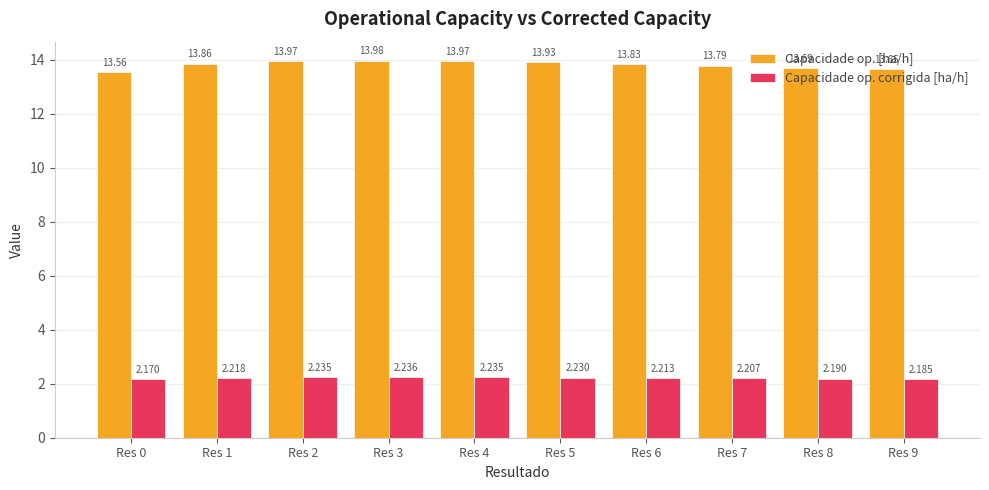

Which series has the largest range (max minus min)?

Capacidade op. [ha/h]